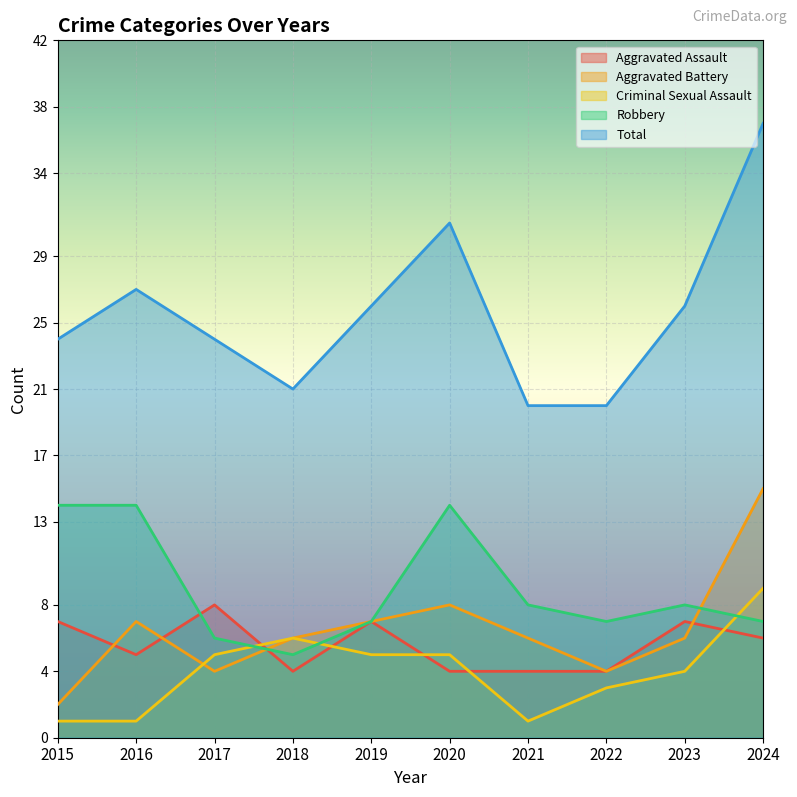

Which has a higher value, 2019 or 2023?

2019